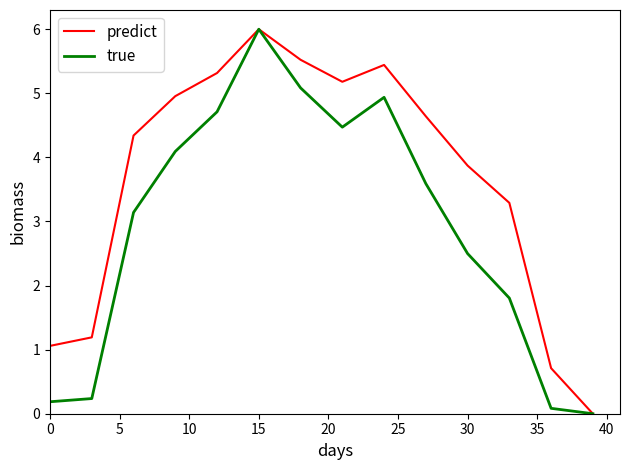

Rank the series by their average value, from lowest to highest.

true, predict